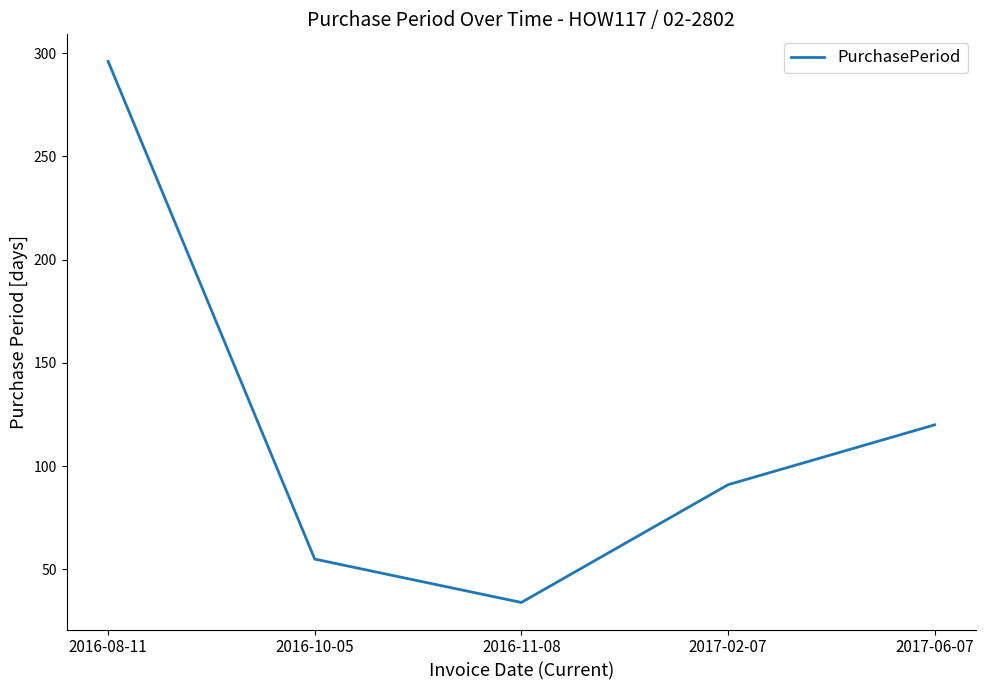

The chart shows a value of 19 at 2016-11-08. True or false?

False